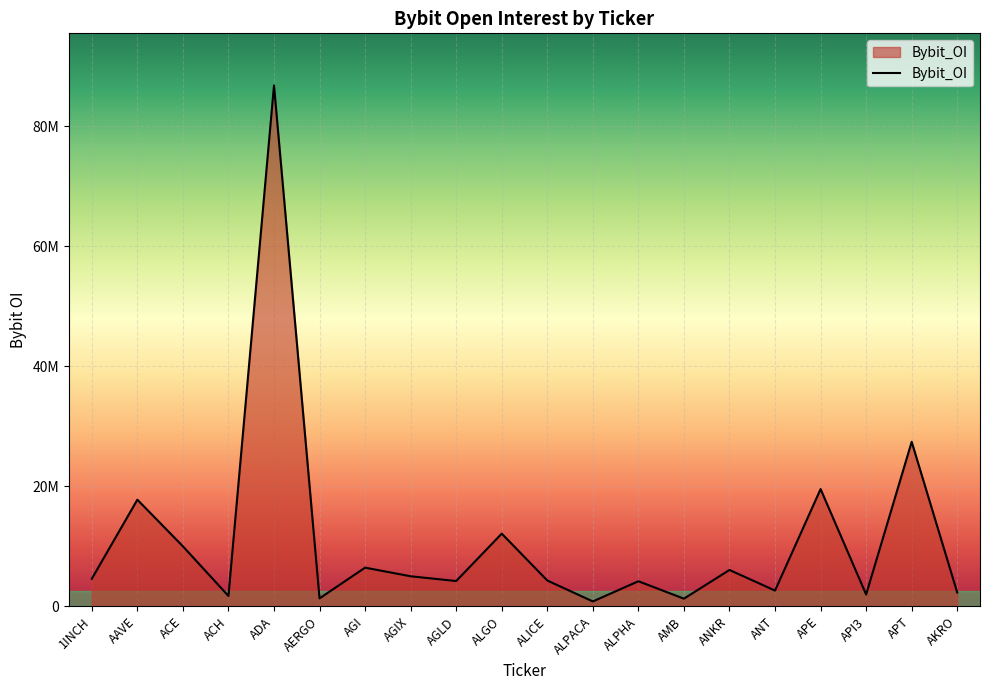

What is the difference between the maximum and minimum values?

85946150